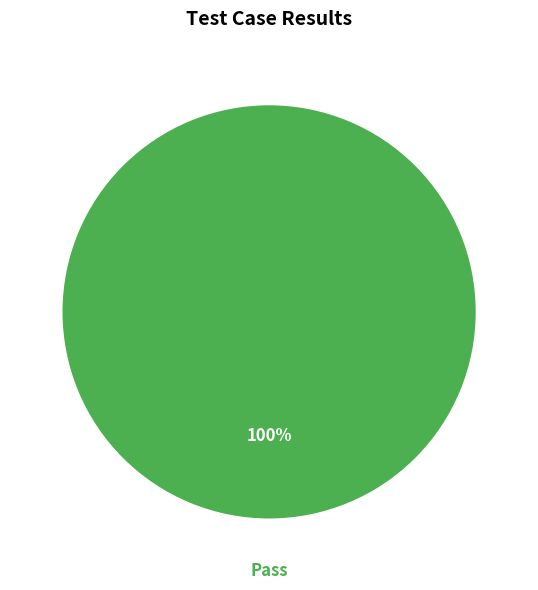

How many segments does this pie chart have?

1